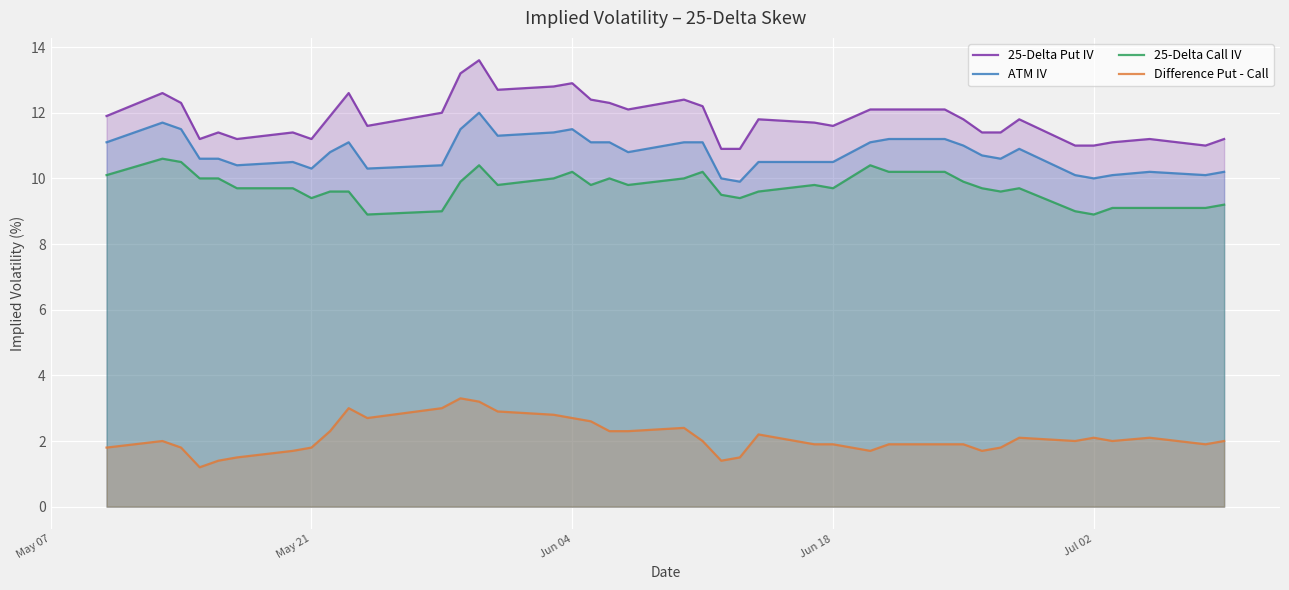

What is the maximum value for 25-Delta Put IV?

13.6